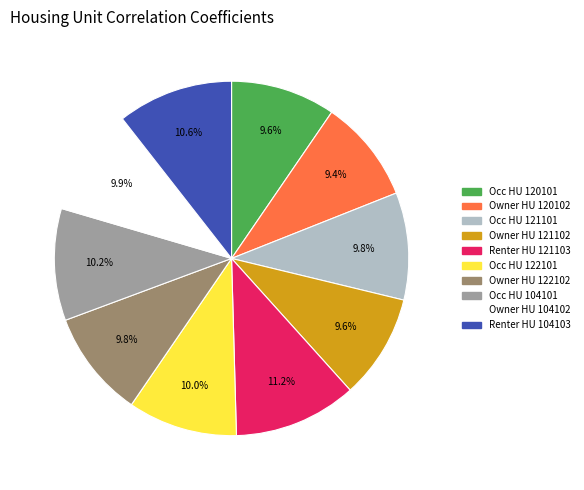

To the nearest percent, what is the average slice percentage?

10%